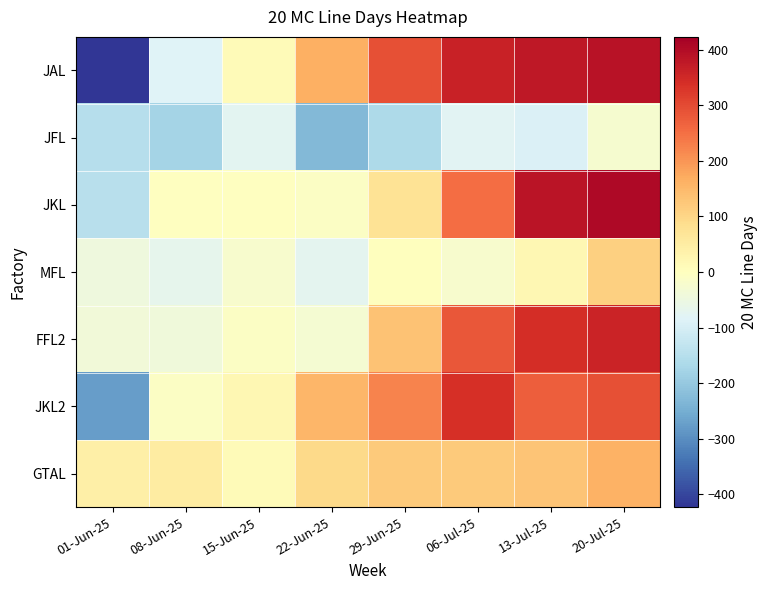

Reading left to right, list all the values displayed in this chart.

JAL: 01-Jun-25=-423	08-Jun-25=-84	15-Jun-25=13	22-Jun-25=163	29-Jun-25=292	06-Jul-25=362	13-Jul-25=377	20-Jul-25=389
JFL: 01-Jun-25=-150	08-Jun-25=-178	15-Jun-25=-73	22-Jun-25=-229	29-Jun-25=-164	06-Jul-25=-79	13-Jul-25=-92	20-Jul-25=-26
JKL: 01-Jun-25=-147	08-Jun-25=-3	15-Jun-25=-1	22-Jun-25=-9	29-Jun-25=73	06-Jul-25=252	13-Jul-25=385	20-Jul-25=406
MFL: 01-Jun-25=-43	08-Jun-25=-67	15-Jun-25=-20	22-Jun-25=-72	29-Jun-25=1	06-Jul-25=-20	13-Jul-25=22	20-Jul-25=112
FFL2: 01-Jun-25=-39	08-Jun-25=-42	15-Jun-25=-7	22-Jun-25=-29	29-Jun-25=135	06-Jul-25=282	13-Jul-25=341	20-Jul-25=359
JKL2: 01-Jun-25=-277	08-Jun-25=-9	15-Jun-25=22	22-Jun-25=154	29-Jun-25=223	06-Jul-25=340	13-Jul-25=273	20-Jul-25=291
GTAL: 01-Jun-25=41	08-Jun-25=50	15-Jun-25=13	22-Jun-25=93	29-Jun-25=119	06-Jul-25=119	13-Jul-25=132	20-Jul-25=159